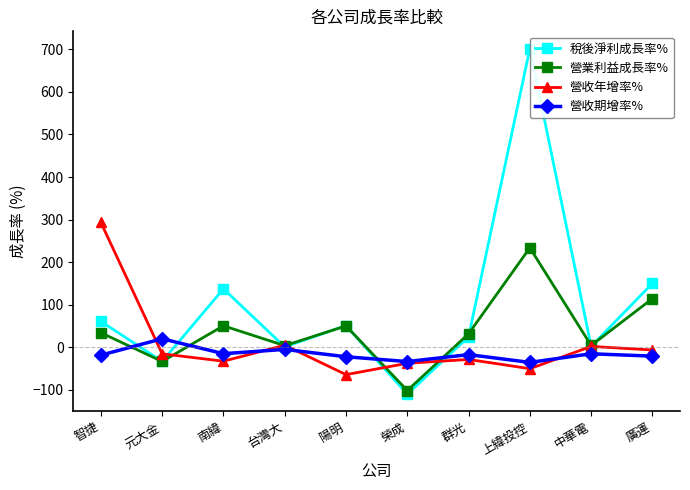

What is the total value across all series at 上緯投控?

849.4